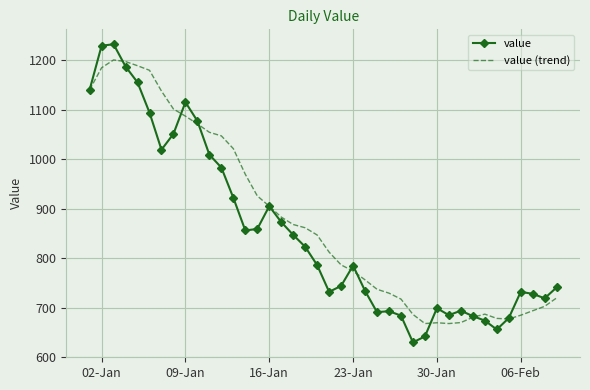

What is the maximum value shown in the chart?

1232.0